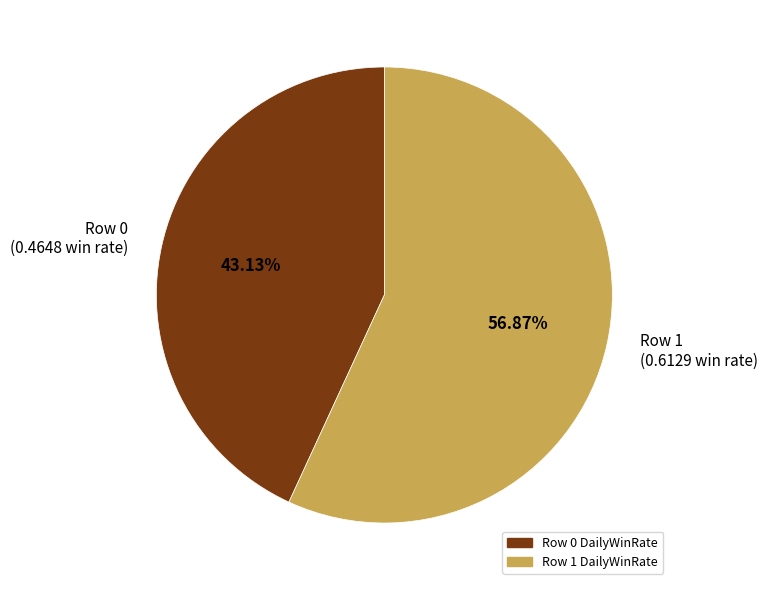

Is there a majority slice in this chart?

Yes